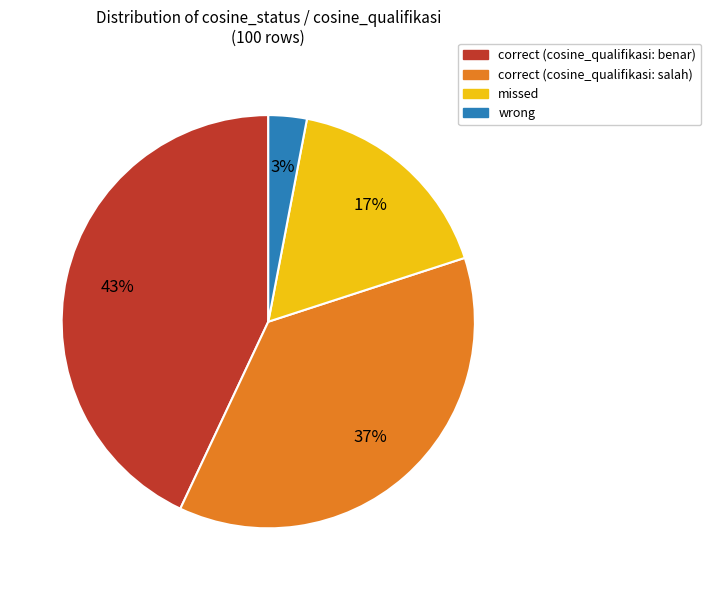

To the nearest percent, what is the difference between the largest and smallest slice percentages?

40%